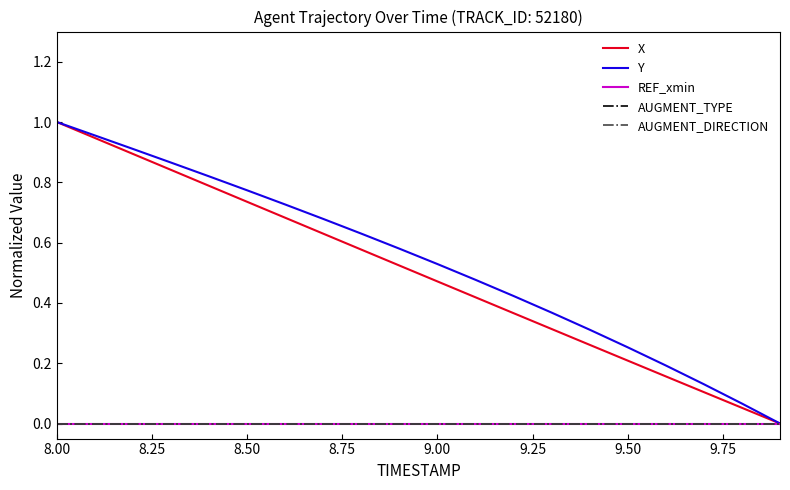

True or false: X and AUGMENT_TYPE intersect in this chart.

False